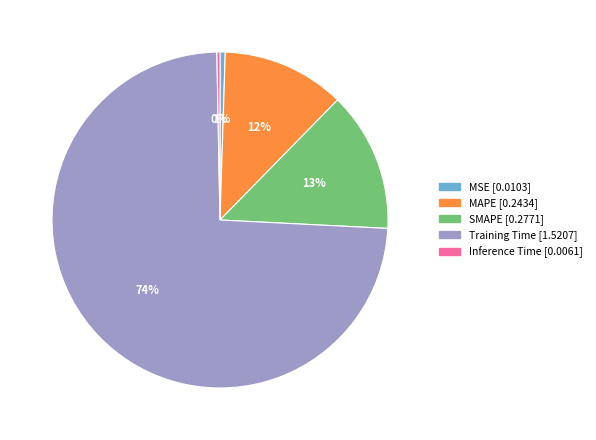

How many slices are in this pie chart?

5